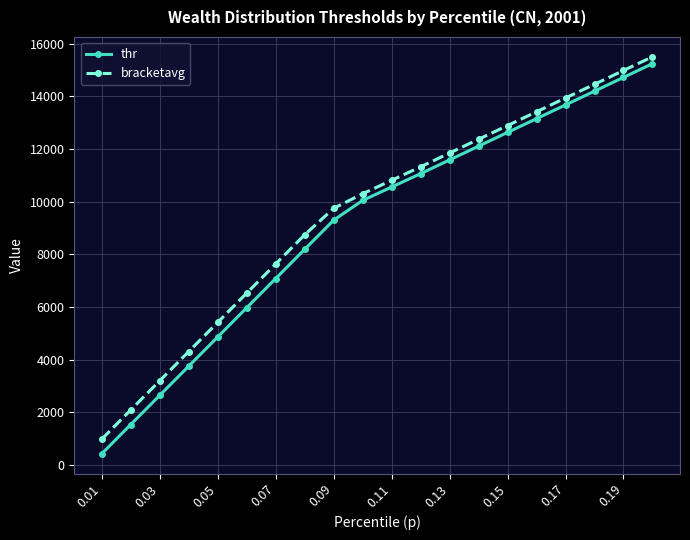

What is the greatest value displayed?

15503.6